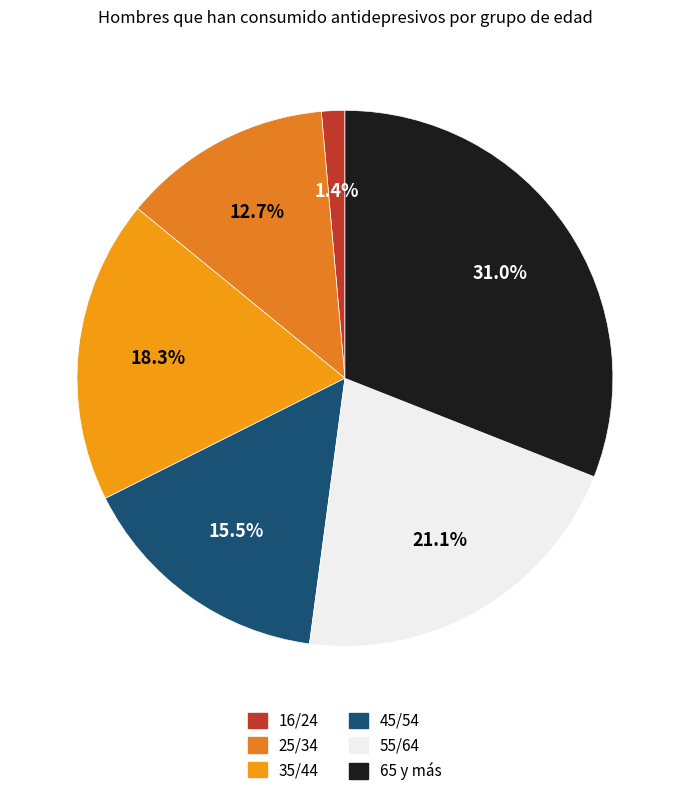

What is the smallest slice in the pie chart?

16/24